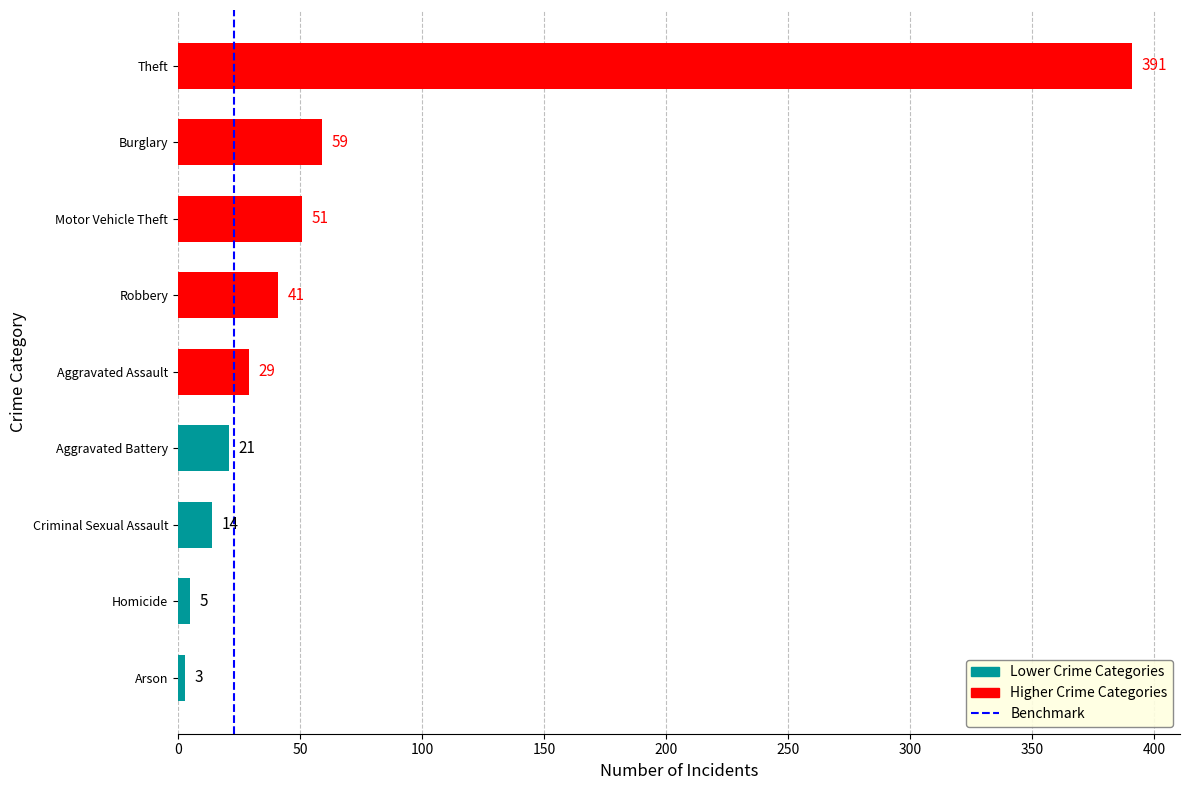

What is the sum of all values?

614